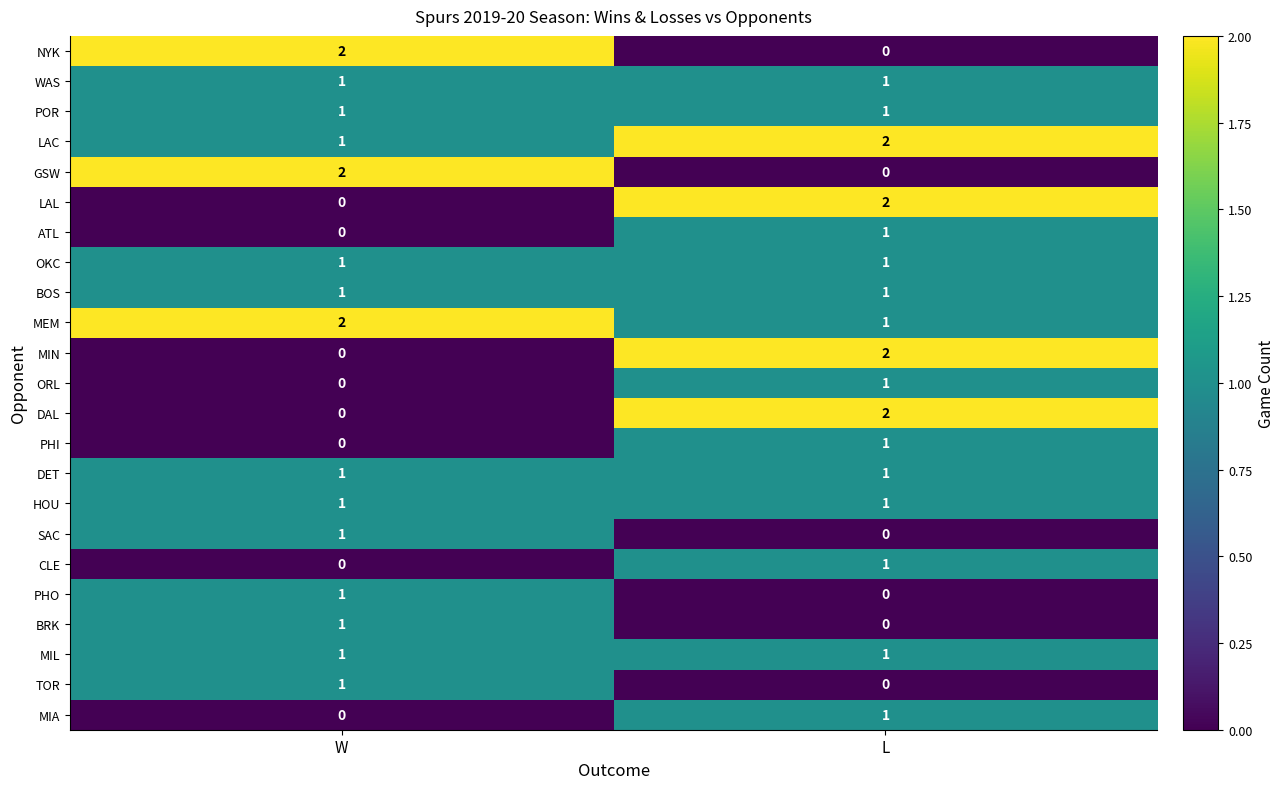

Where is SAC nearest to the value 0?

L